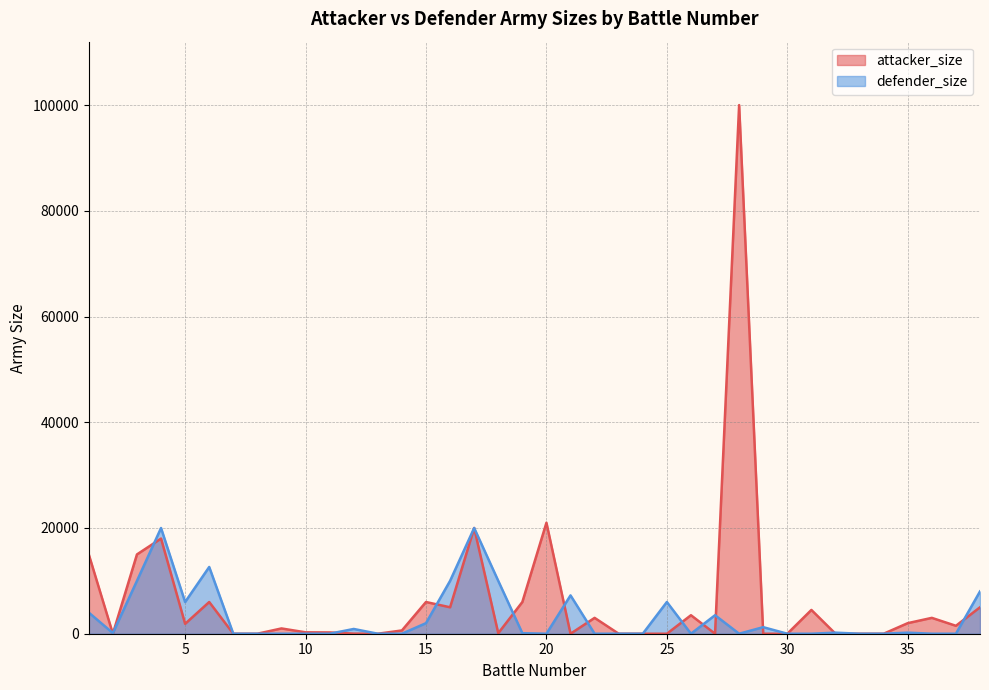

Read the defender_size value at 16.

10000